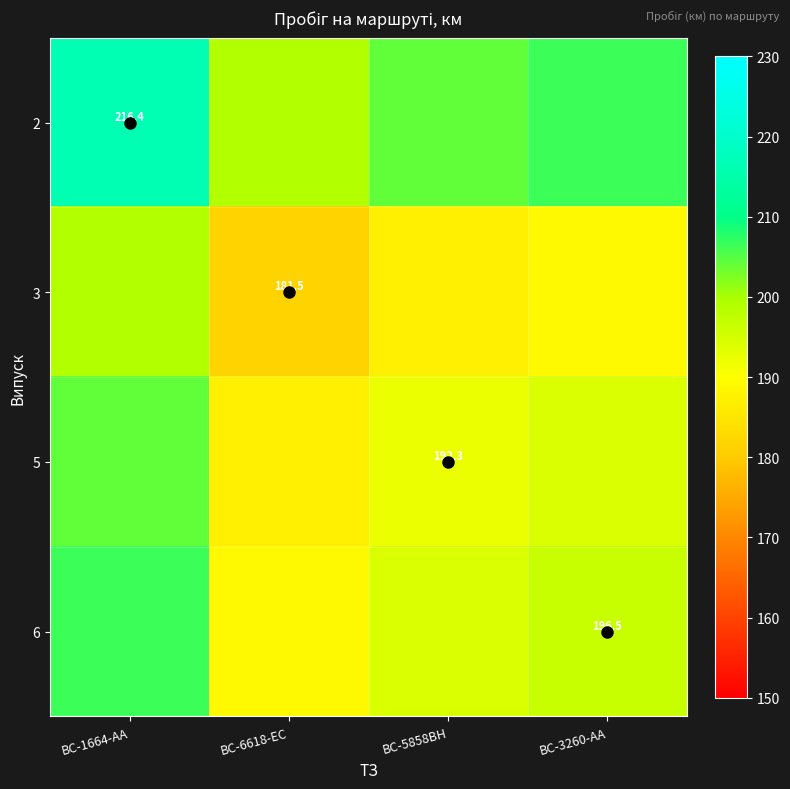

Which series has the largest total across all categories?

2